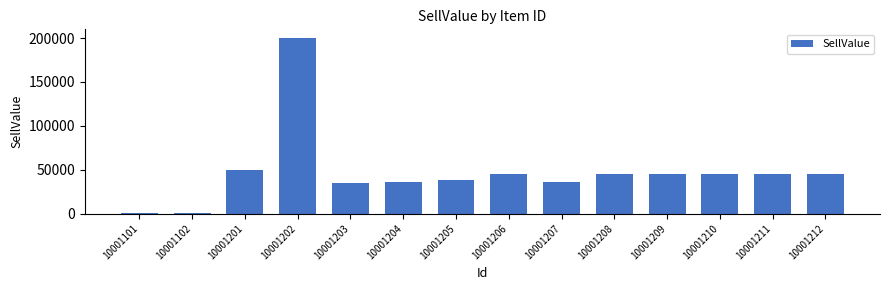

What value does the data have at 10001211?

45000